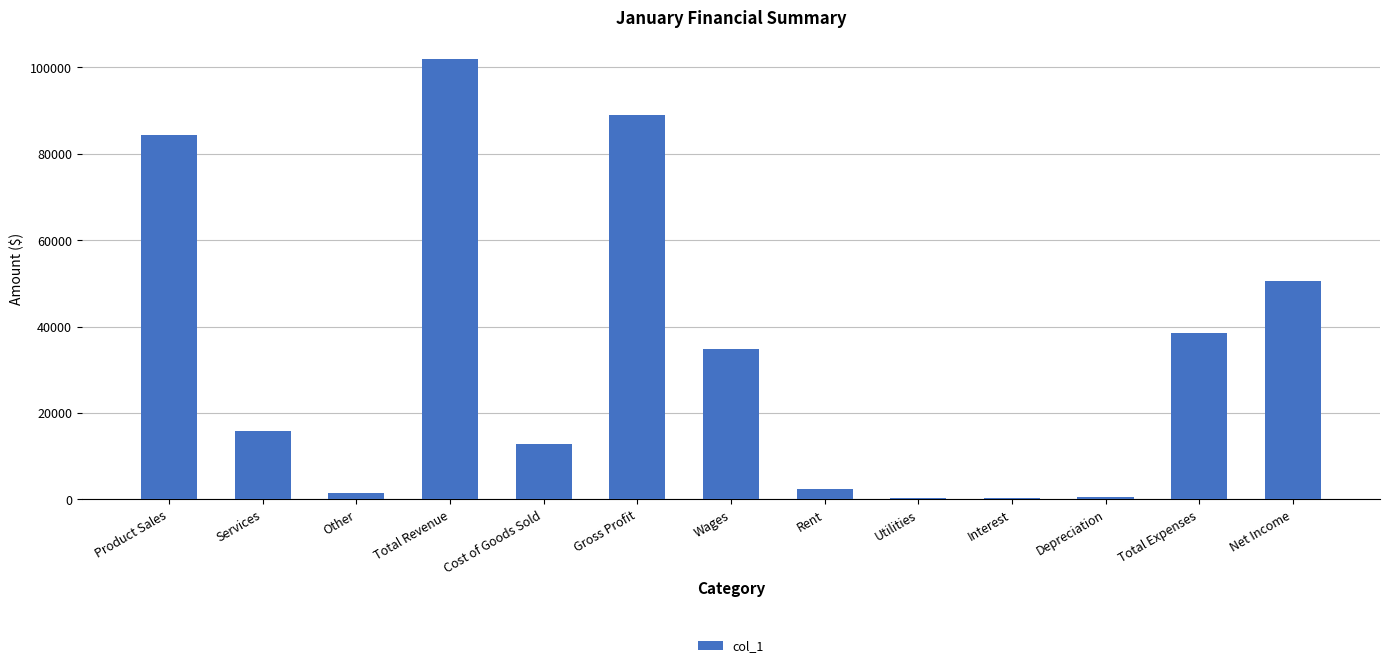

What position from the left is Product Sales?

1